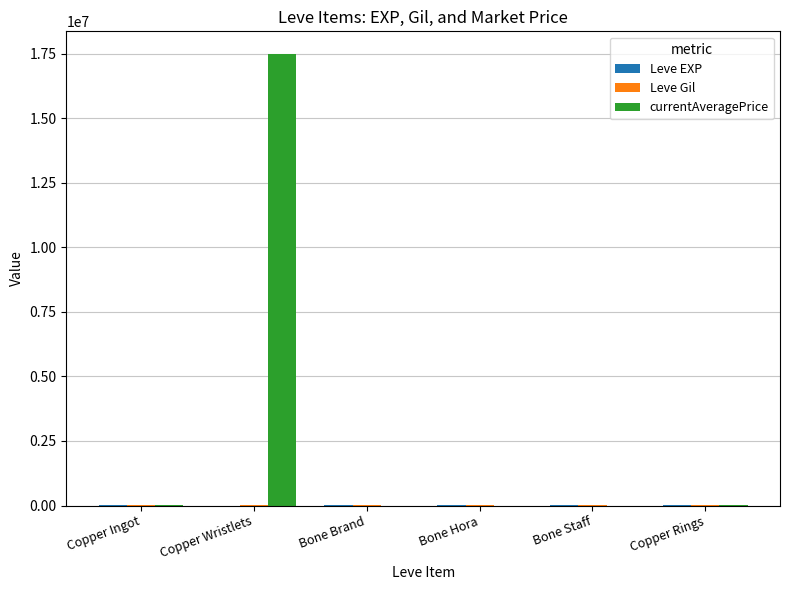

At which category is the sum across all series the highest?

Copper Wristlets